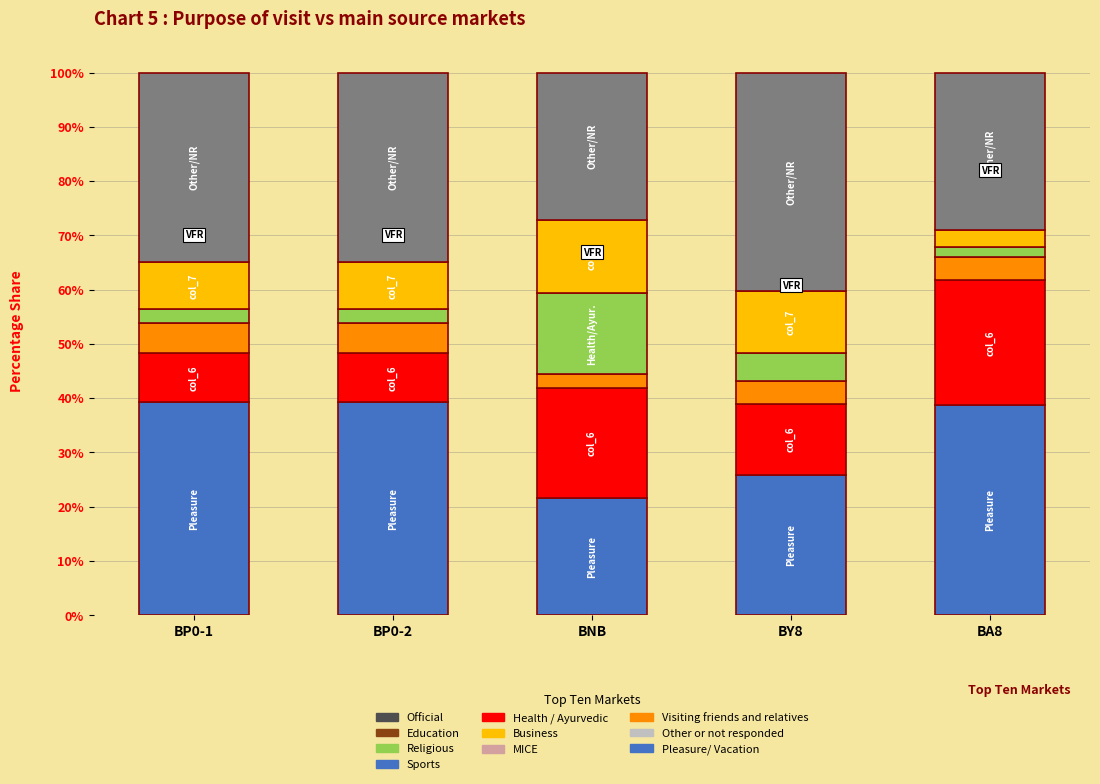

What is the total value across all series at BY8?

100.0